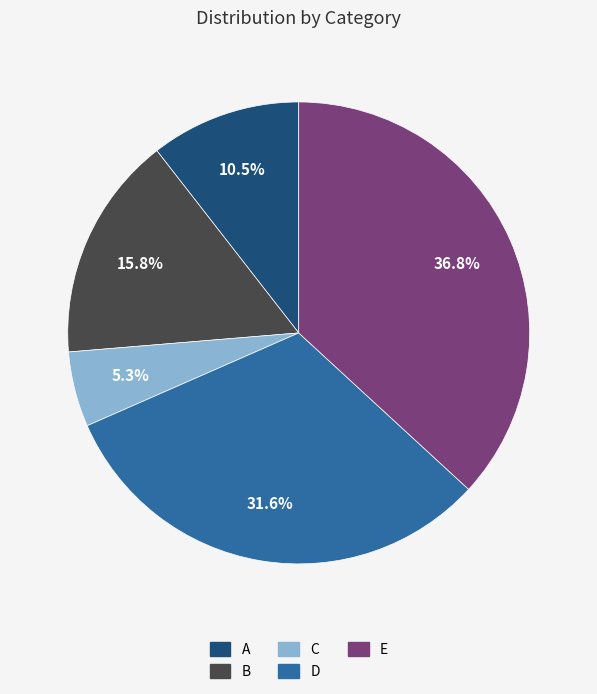

What is the largest slice in the pie chart?

E